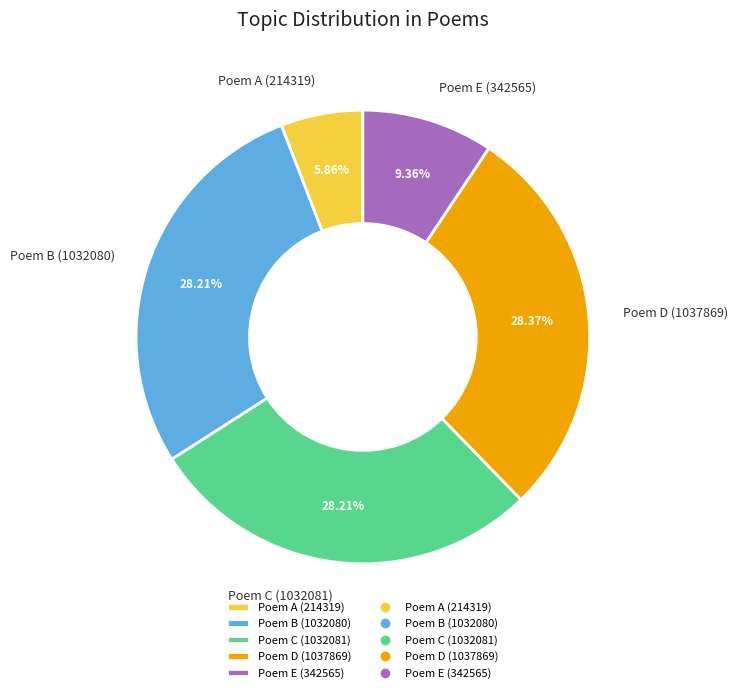

What is the smallest slice in the pie chart?

Poem A (214319)